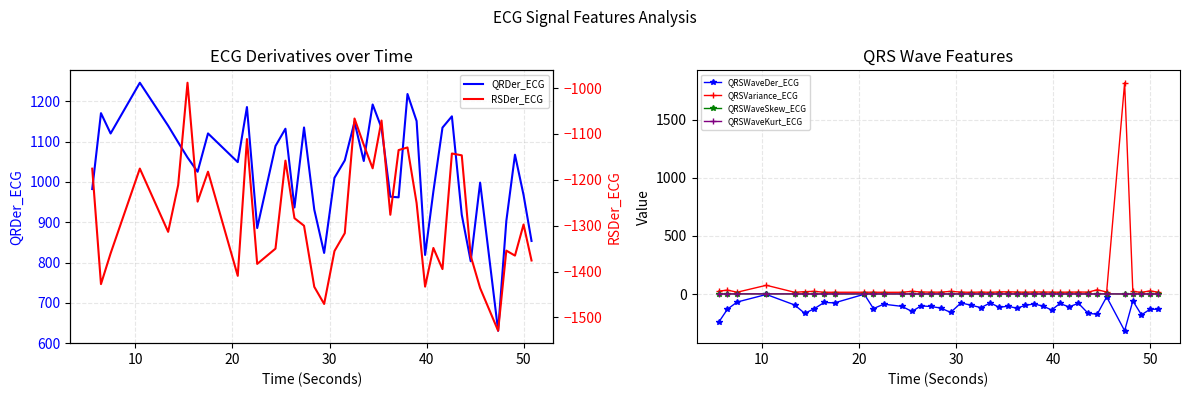

True or false: QRSWaveDer_ECG has more than 1 interior local peaks.

True